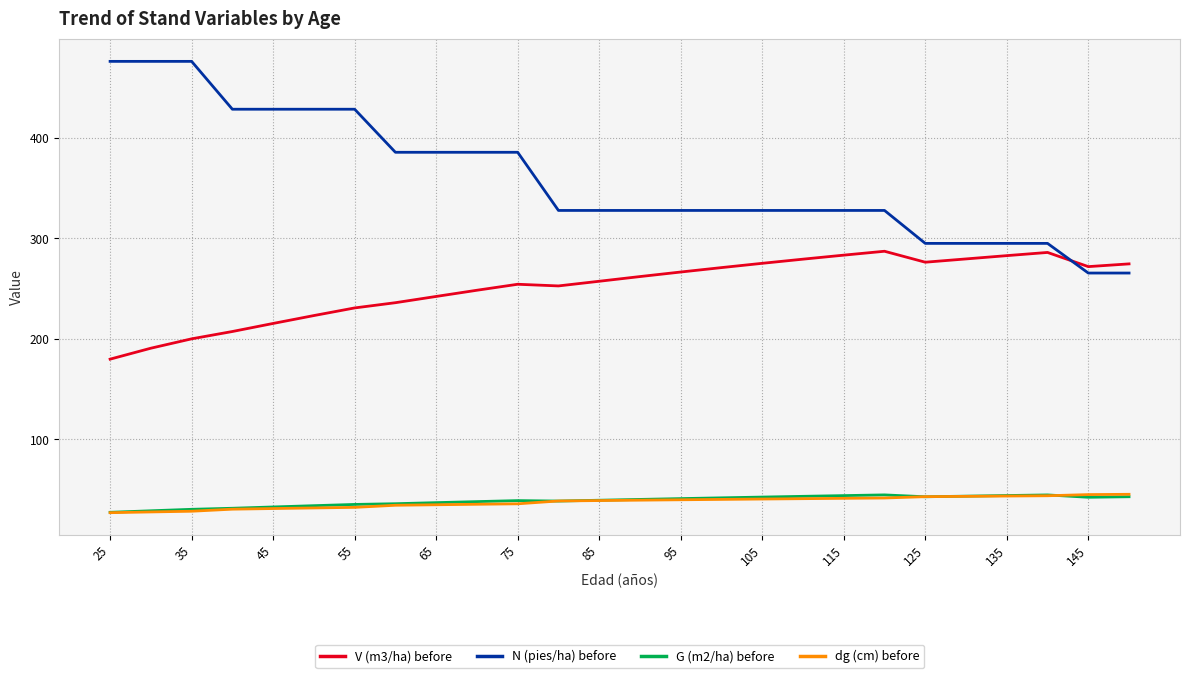

What is the difference between the second highest and minimum values in the V (m3/ha) before series?

106.2